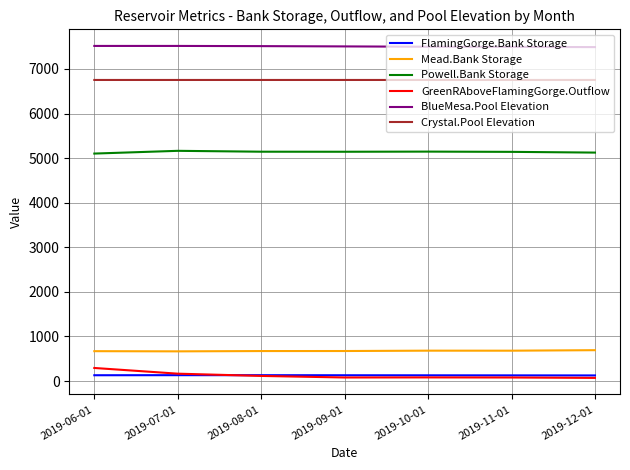

True or false: Powell.Bank Storage and Mead.Bank Storage intersect in this chart.

False